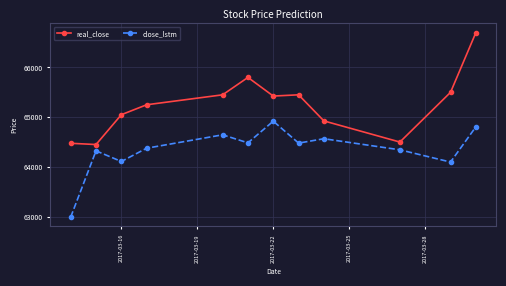

True or false: real_close has more than 2 points higher than both neighbors.

False